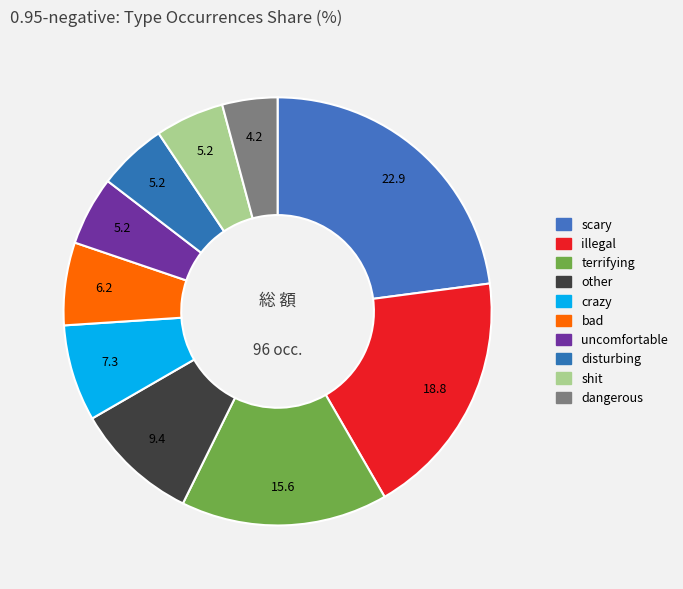

Is there any slice that represents more than half of the pie?

No